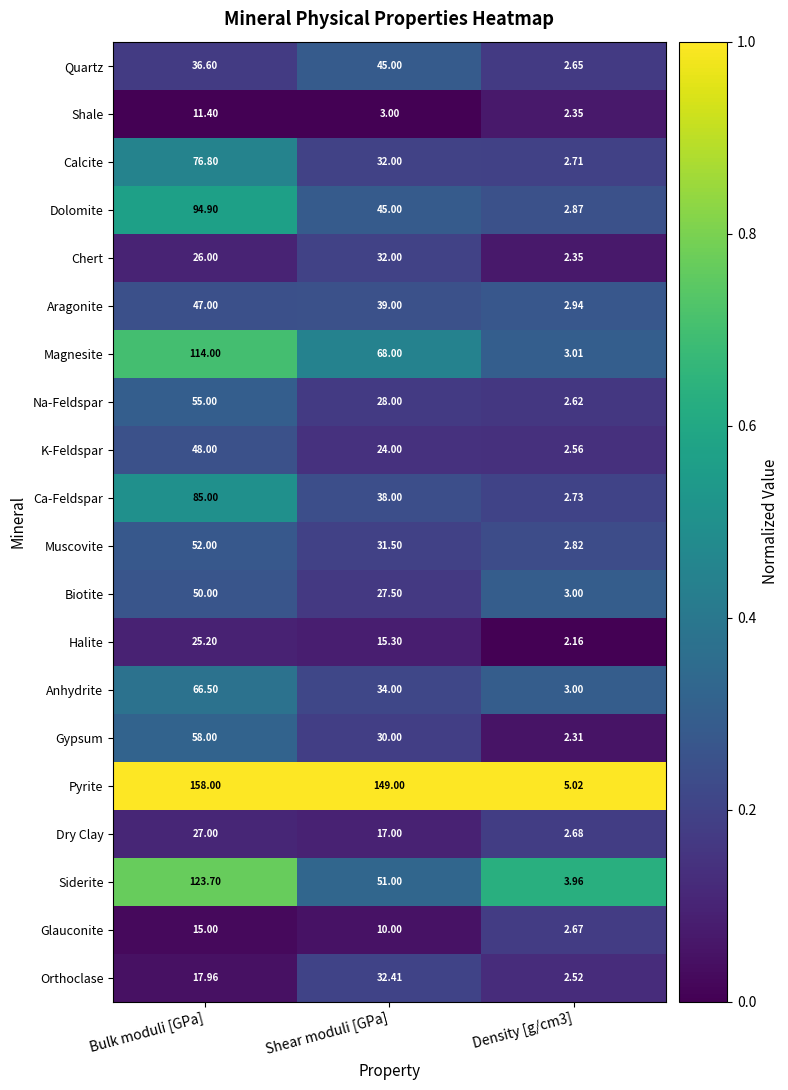

At which category does the chart reach its peak across all series?

Bulk moduli [GPa]